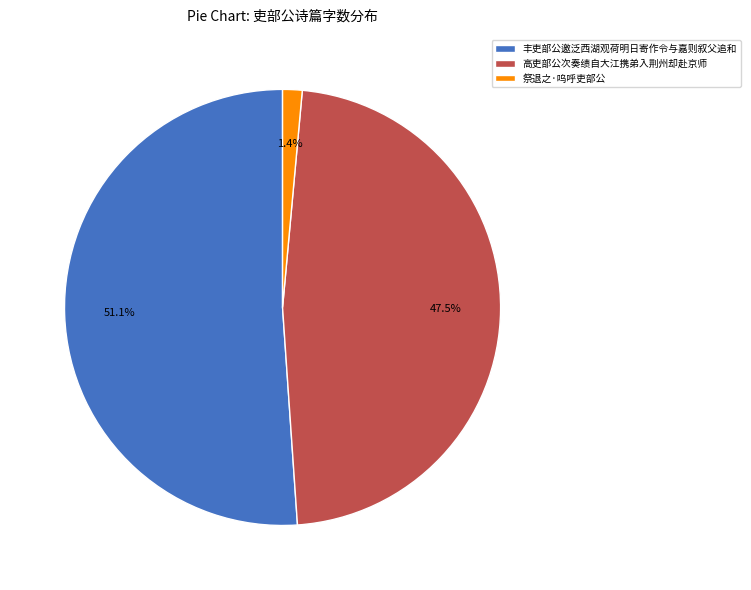

How many slices are in this pie chart?

3